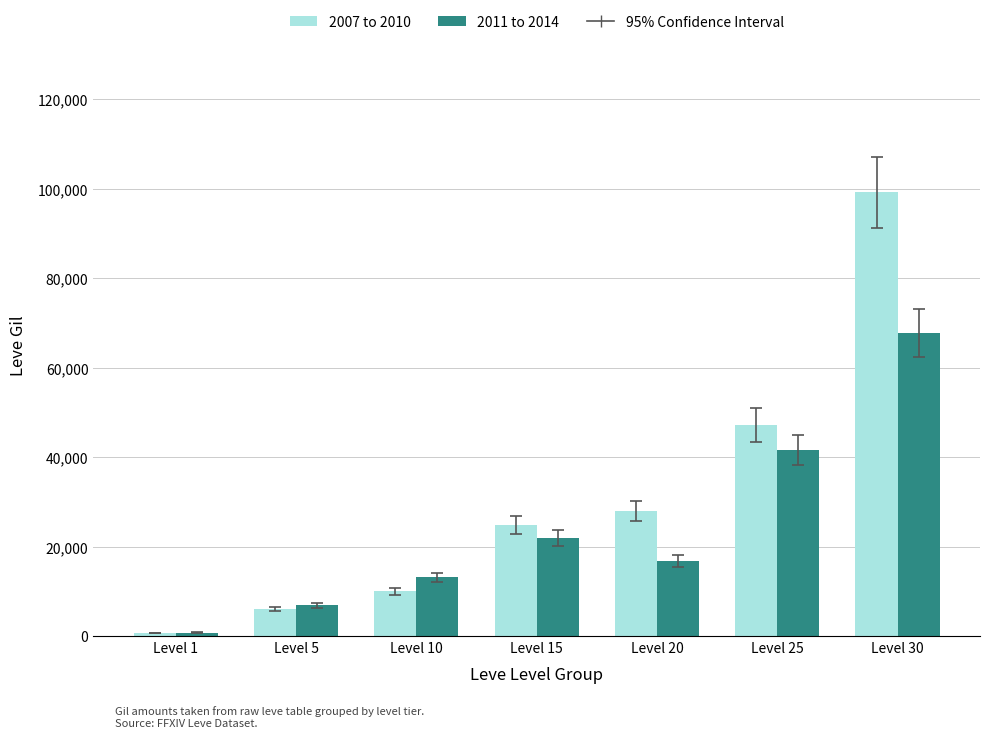

What is the highest value of the 2007 to 2010 series?

99220